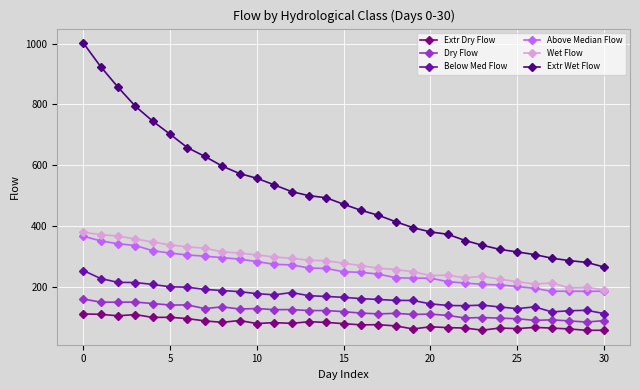

How many data points in Below Med Flow are above 164?

16